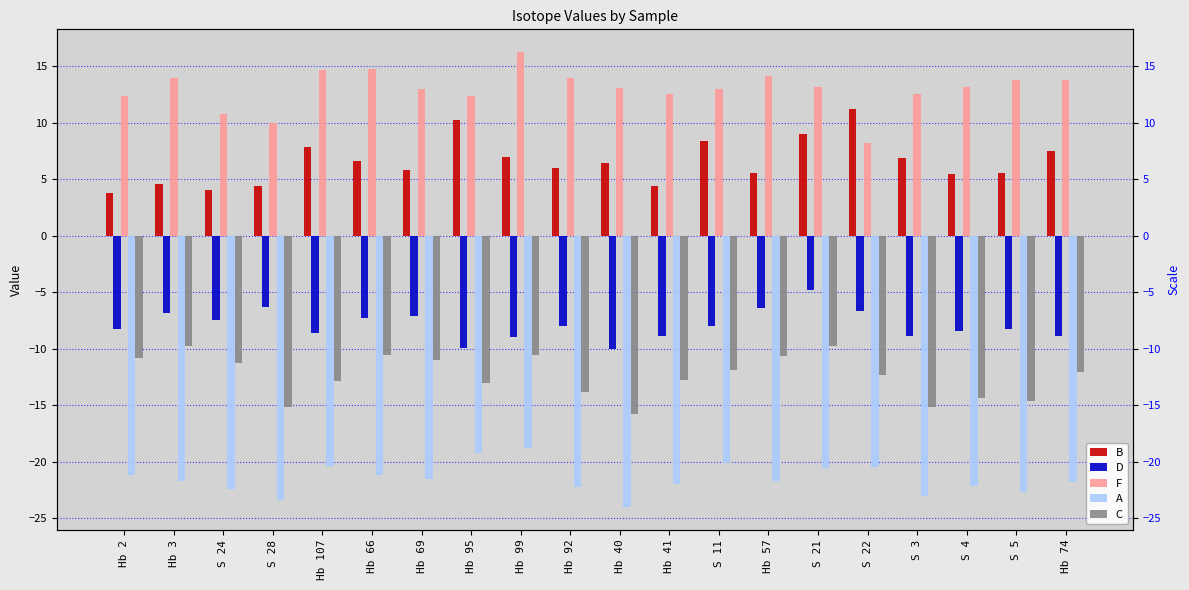

How many data points does each series have?

20